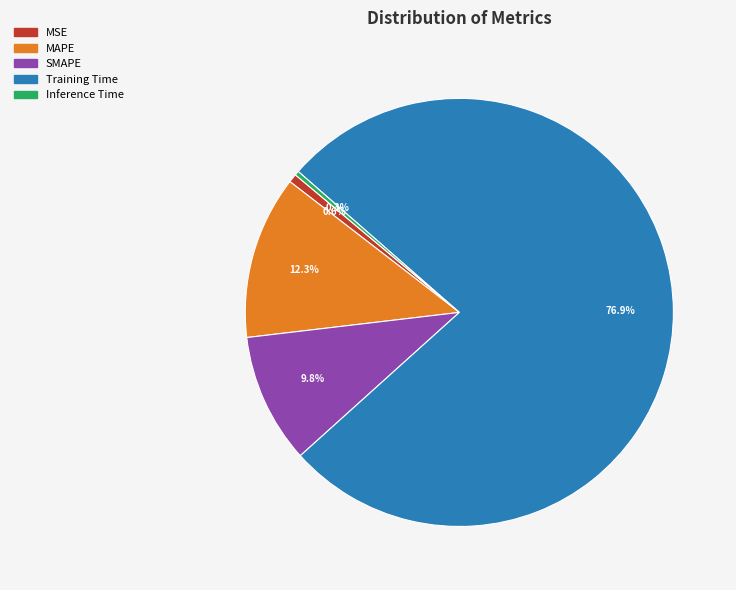

What percentage is the Training Time slice, to the nearest percent?

77%